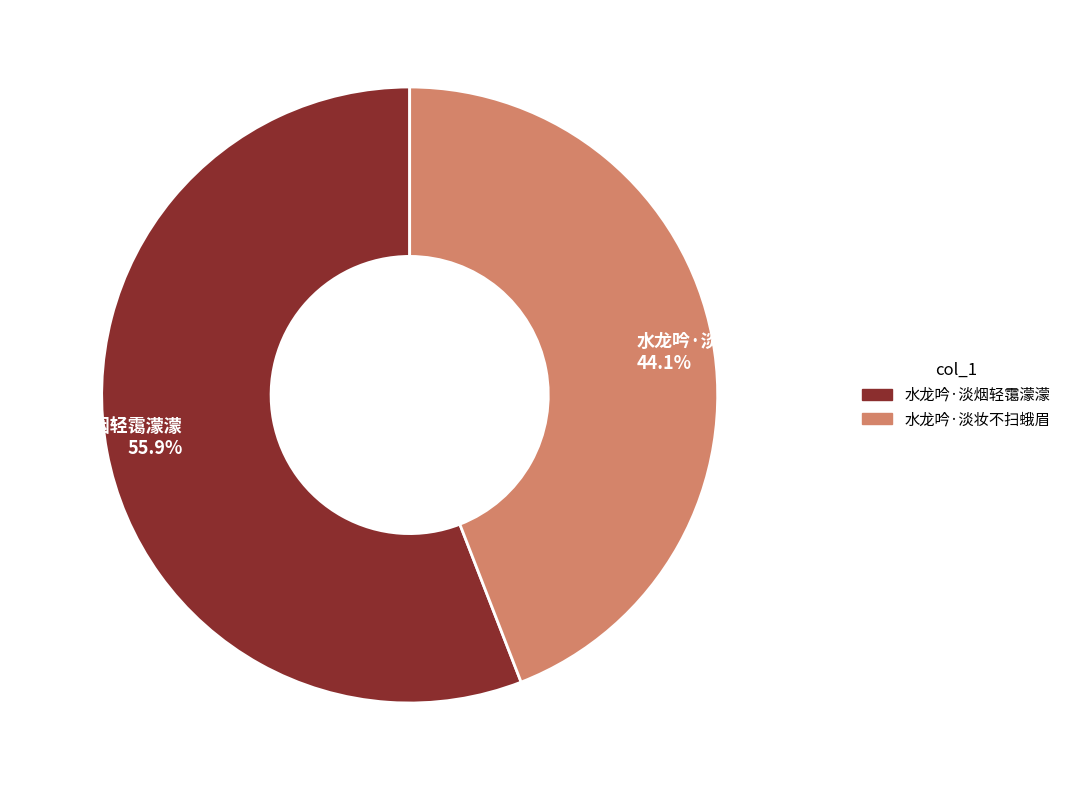

To the nearest percent, what percentage of the pie is 水龙吟·淡妆不扫蛾眉?

44%